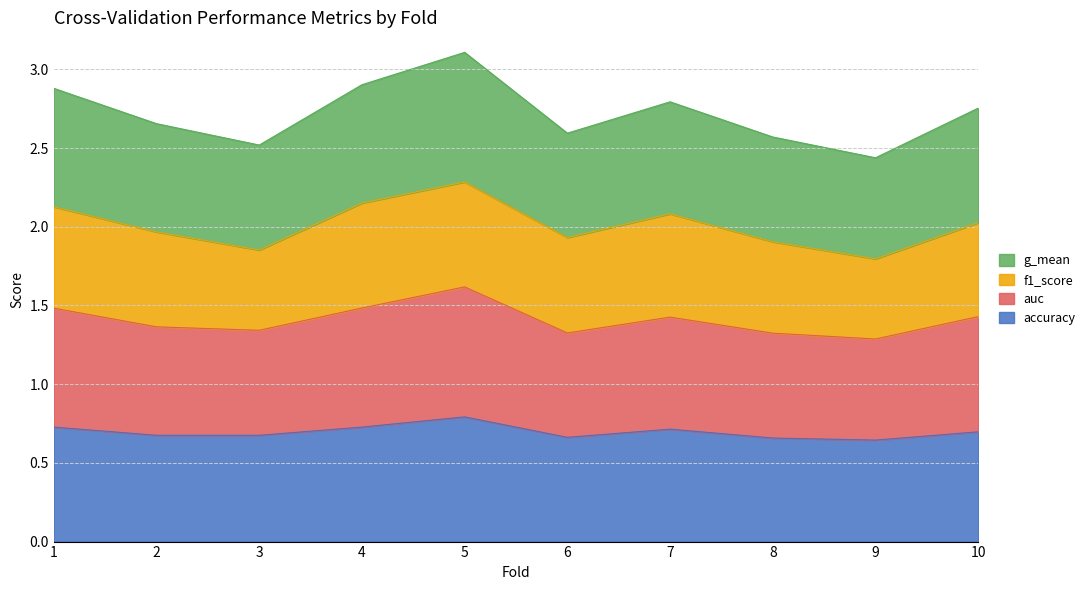

True or false: accuracy has a value of 0.7 at 3.

True